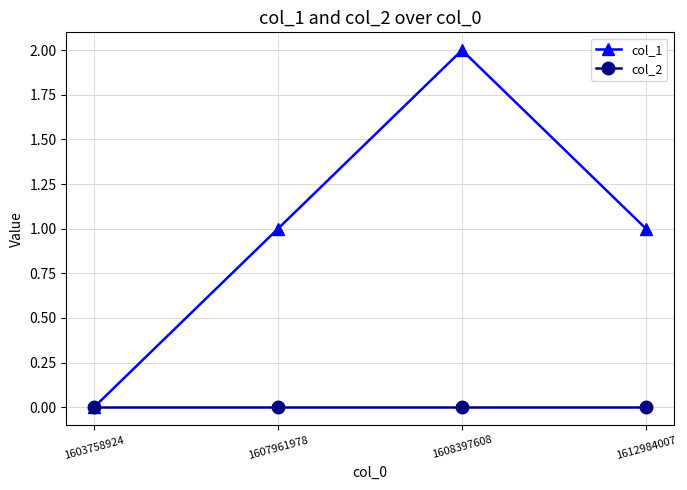

Is this an area chart (filled region under the line)?

No